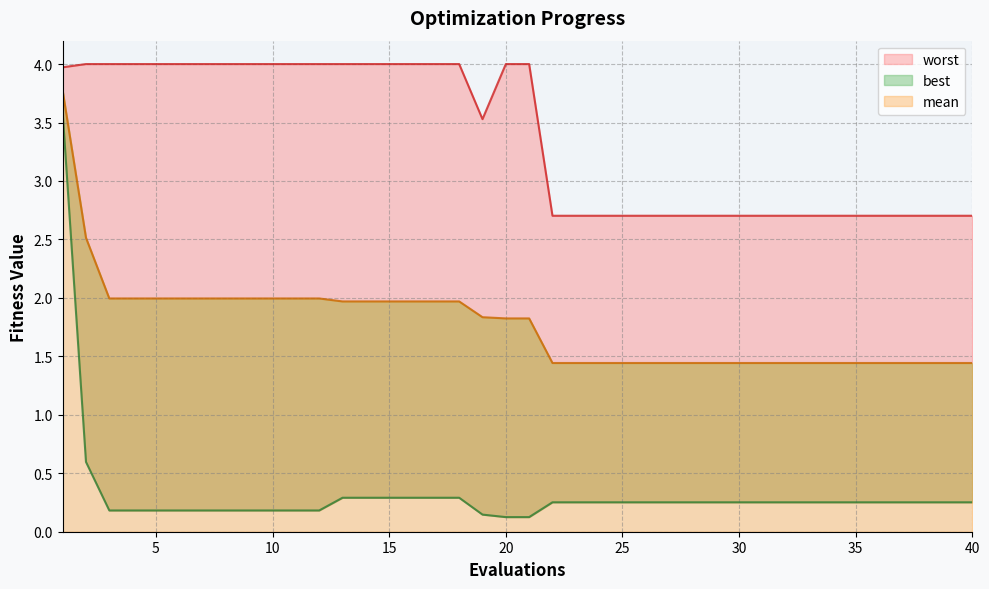

What are all the series names shown in the legend?

mean, best, worst